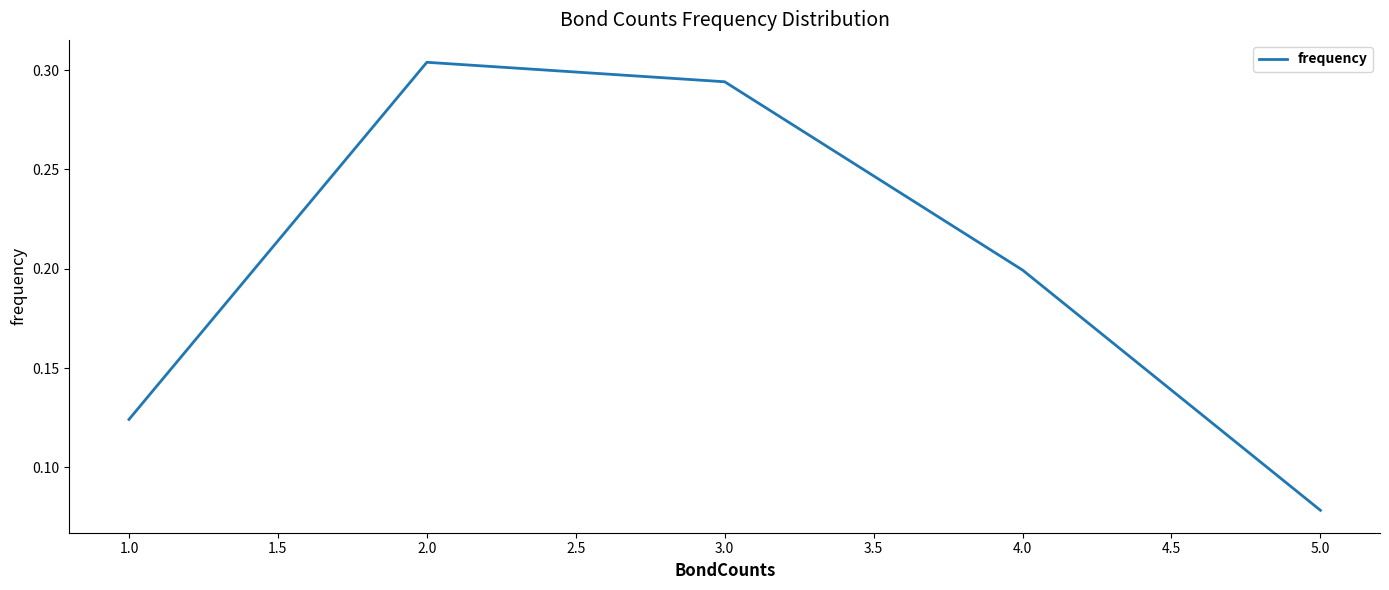

Which category has the lowest value across all series?

5.0